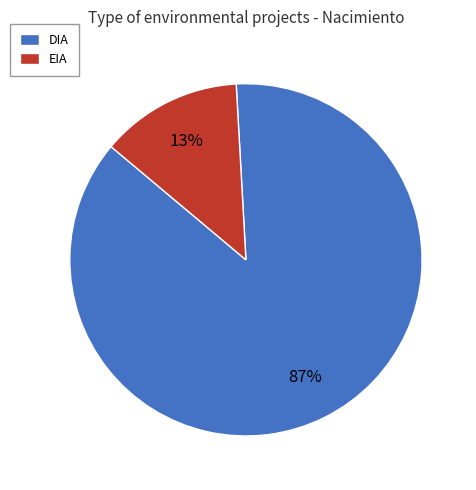

To the nearest percent, what is the average slice percentage?

50%